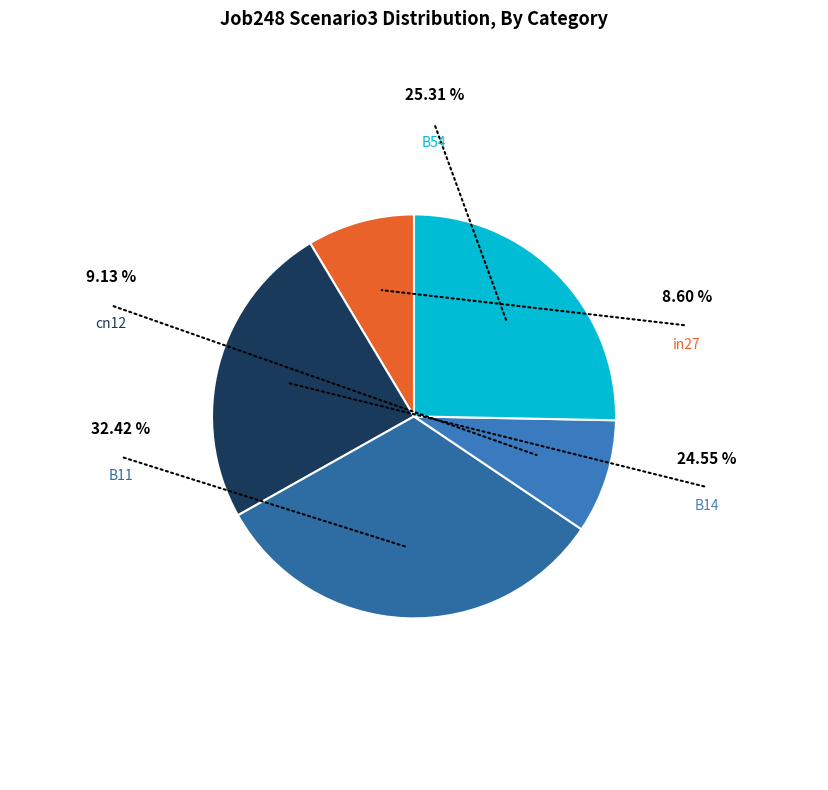

Which slice is the smallest?

in27